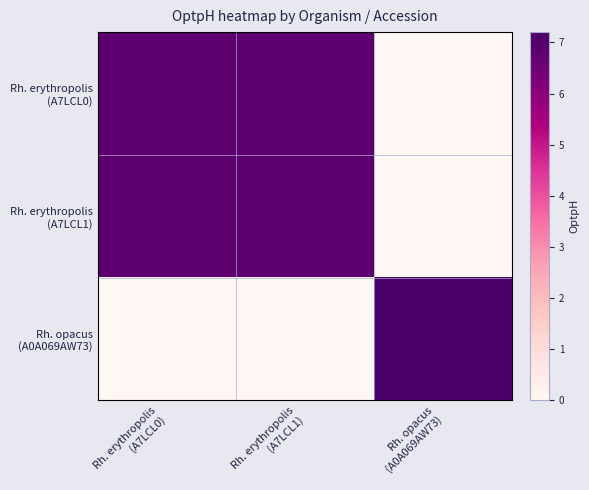

Which series changed the most between Rh. erythropolis (A7LCL0) and Rh. erythropolis (A7LCL1)?

Rh. erythropolis (A7LCL0)